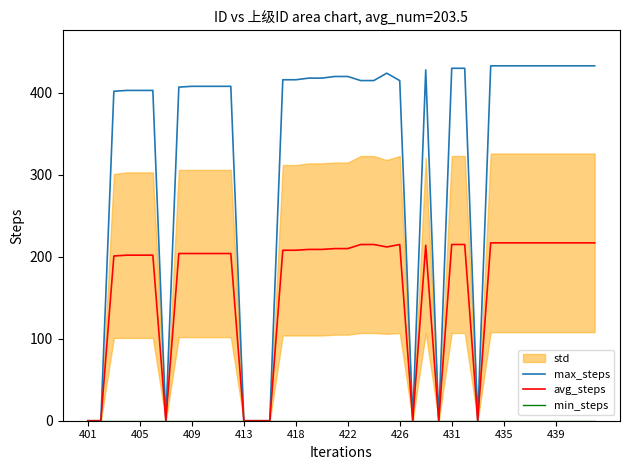

How many data points in avg_steps are above 209?

18